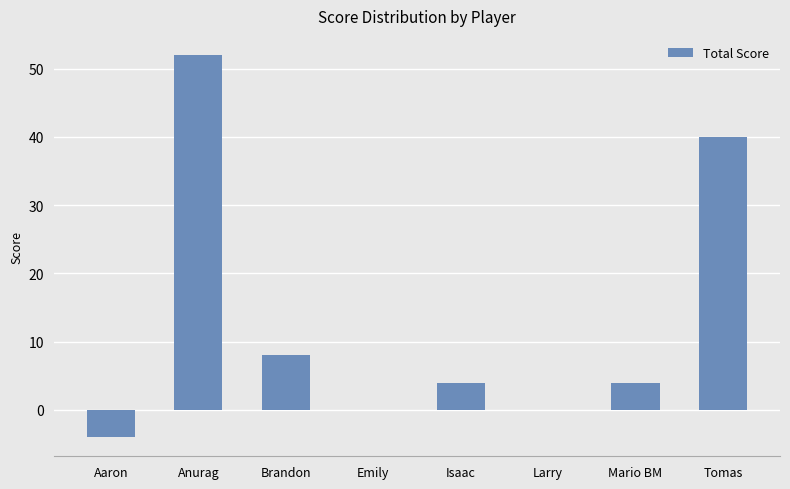

Count the number of categories in the chart.

8